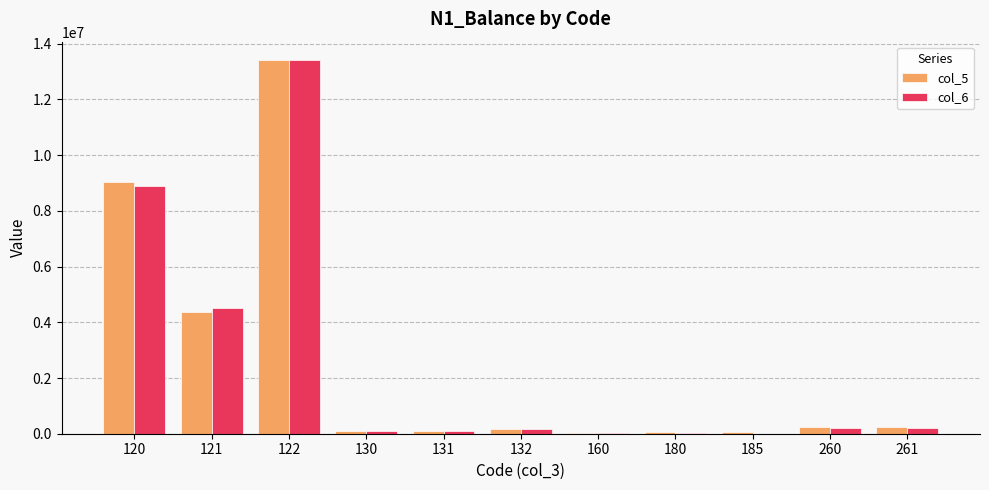

What is the sum of all col_6 values?

27671787.7